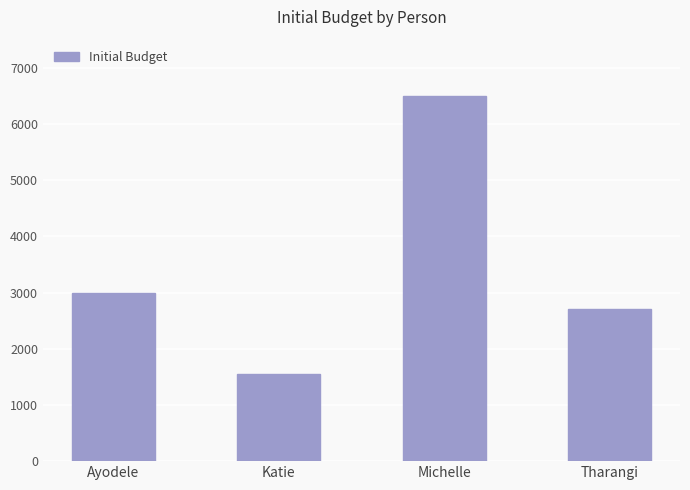

What is the difference between the second highest and minimum values?

1450